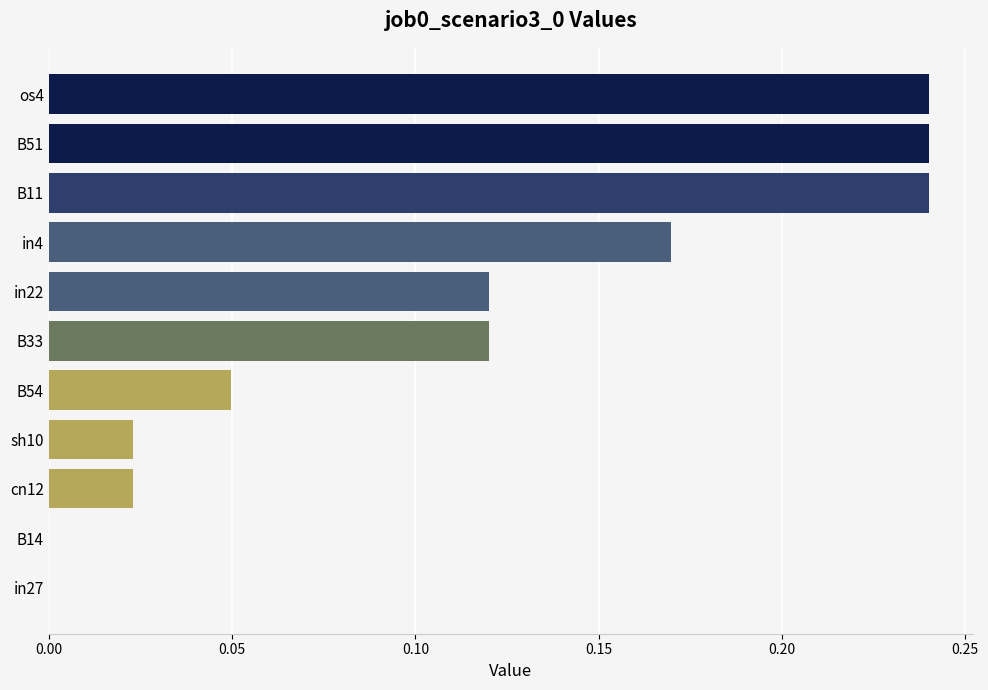

How many distinct data groups are displayed?

1